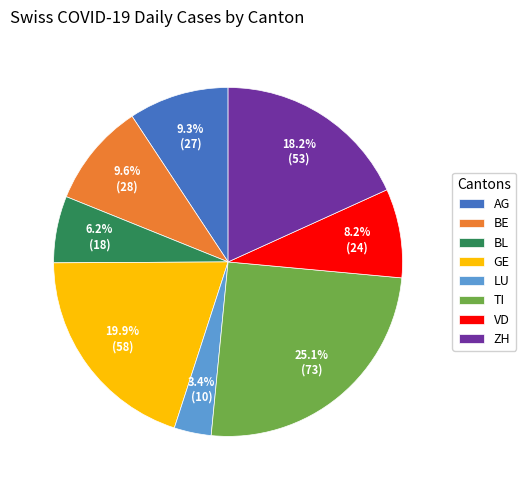

Which category has the smallest portion of the pie?

LU